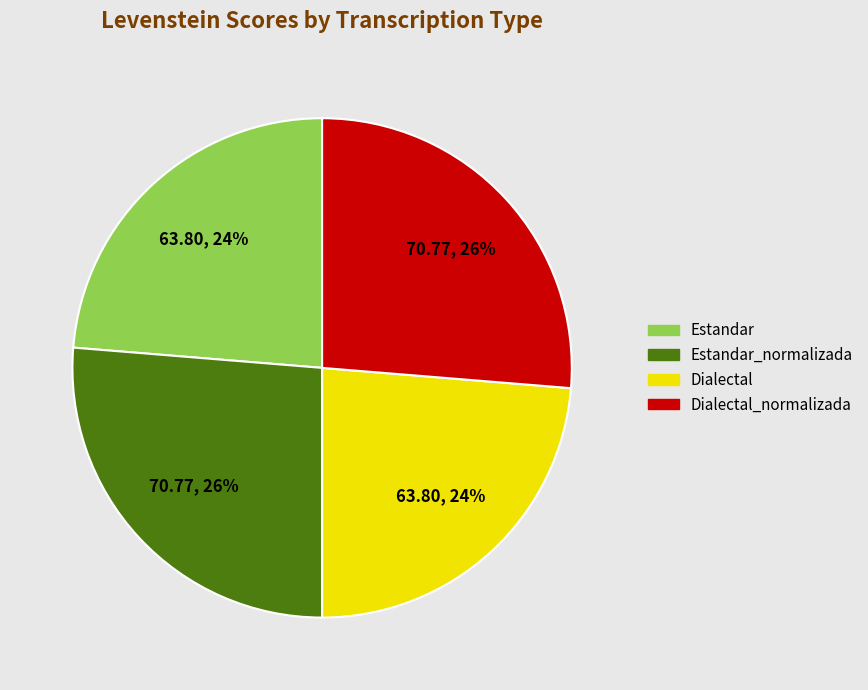

Is there any slice that represents more than half of the pie?

No